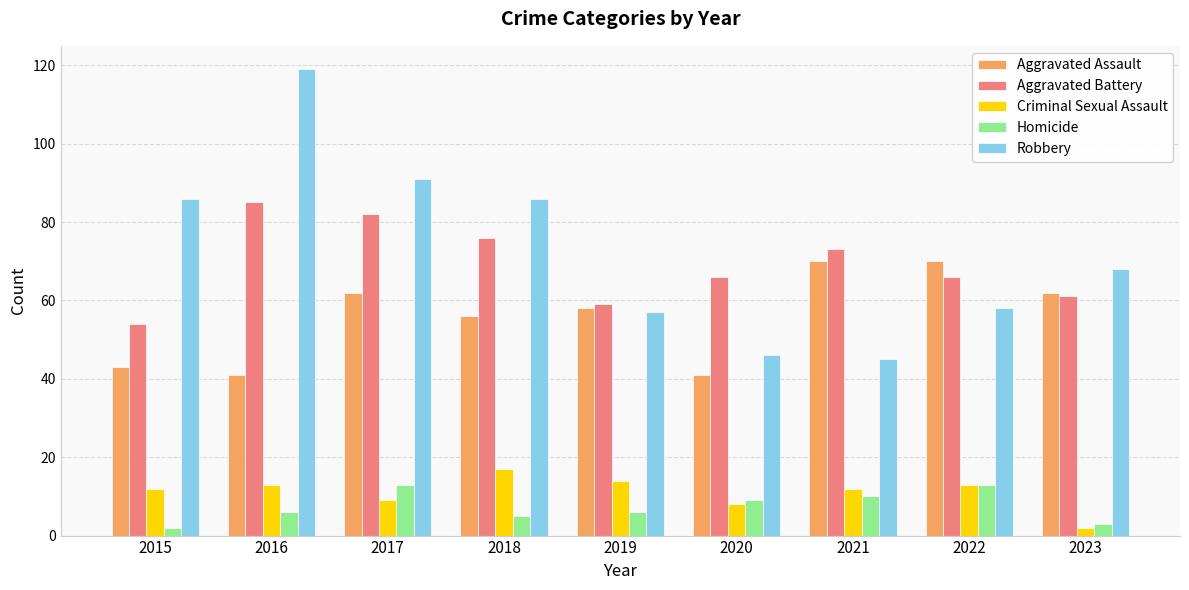

How many data points does each series have?

9